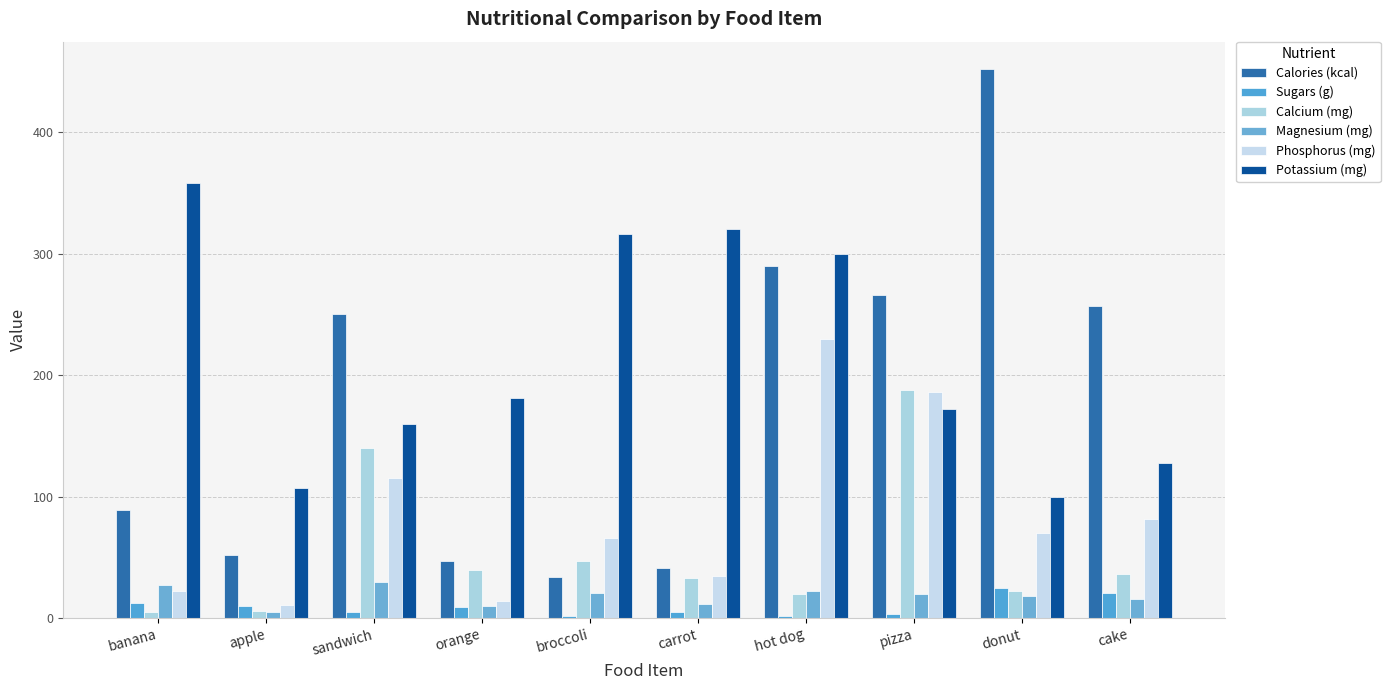

What is the difference between the second highest and second lowest values in the Calories (kcal) series?

249.0